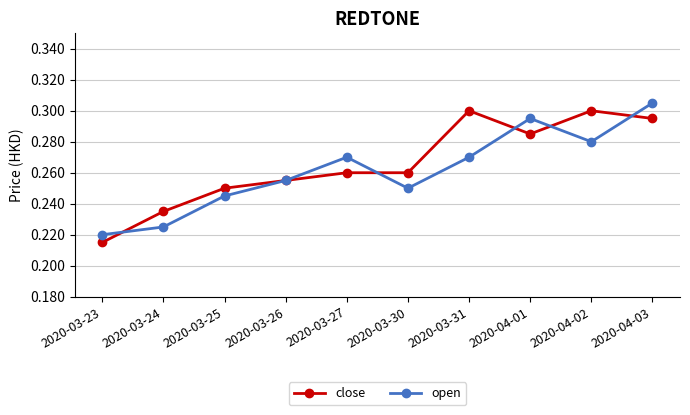

Is it true that close equals 0.1 at 2020-04-03?

False